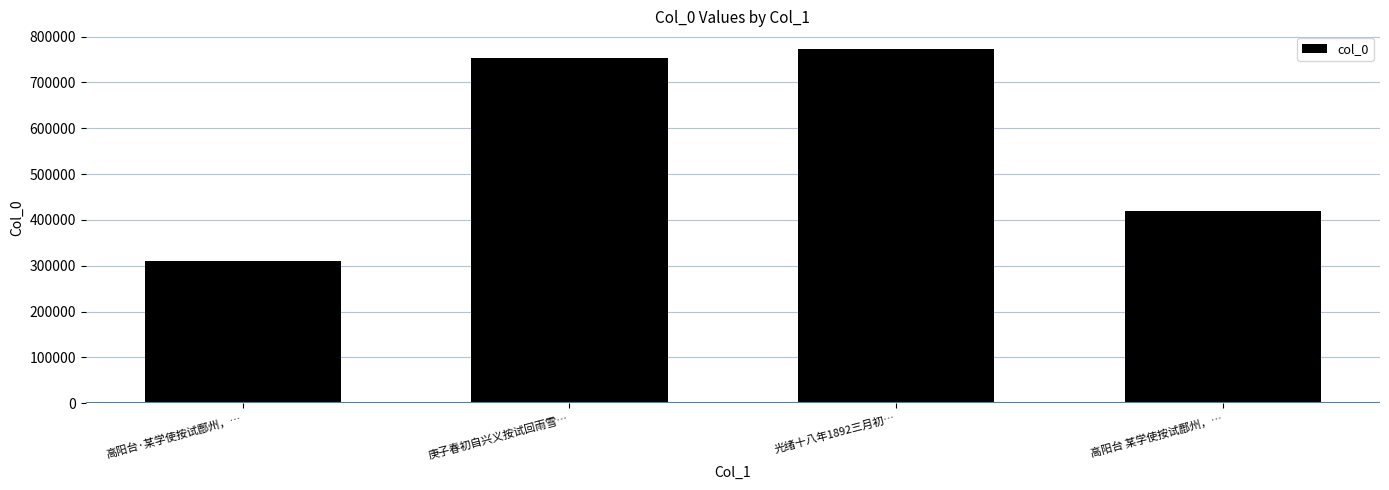

The chart shows a value of 772971 at 光绪十八年1892三月初…. True or false?

True